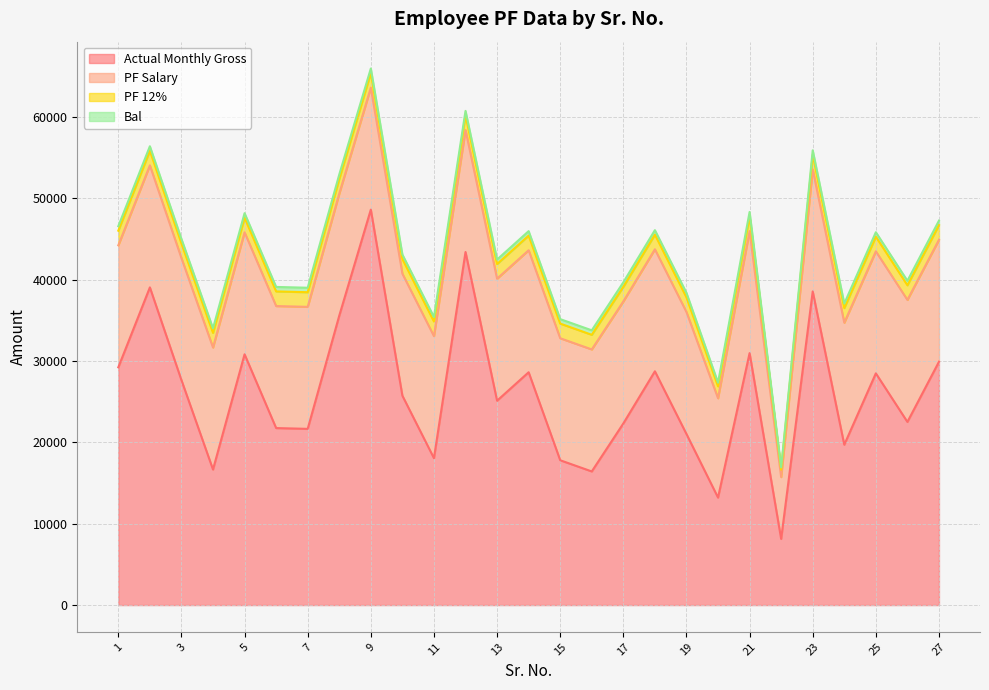

What is the sum of the Bal values at 6 and 19?

1101.0